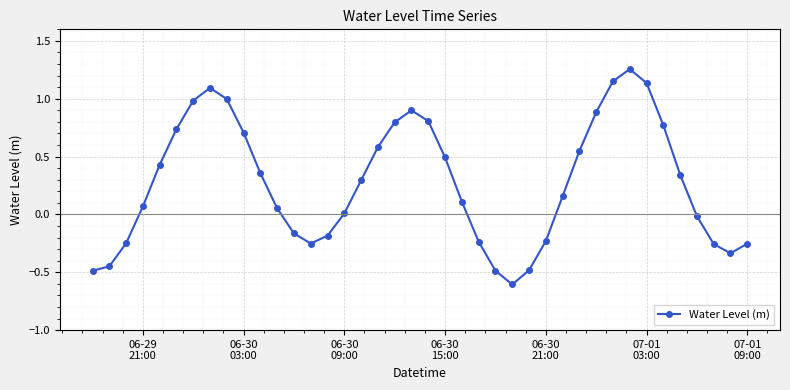

What is the minimum value shown in the chart?

-0.6